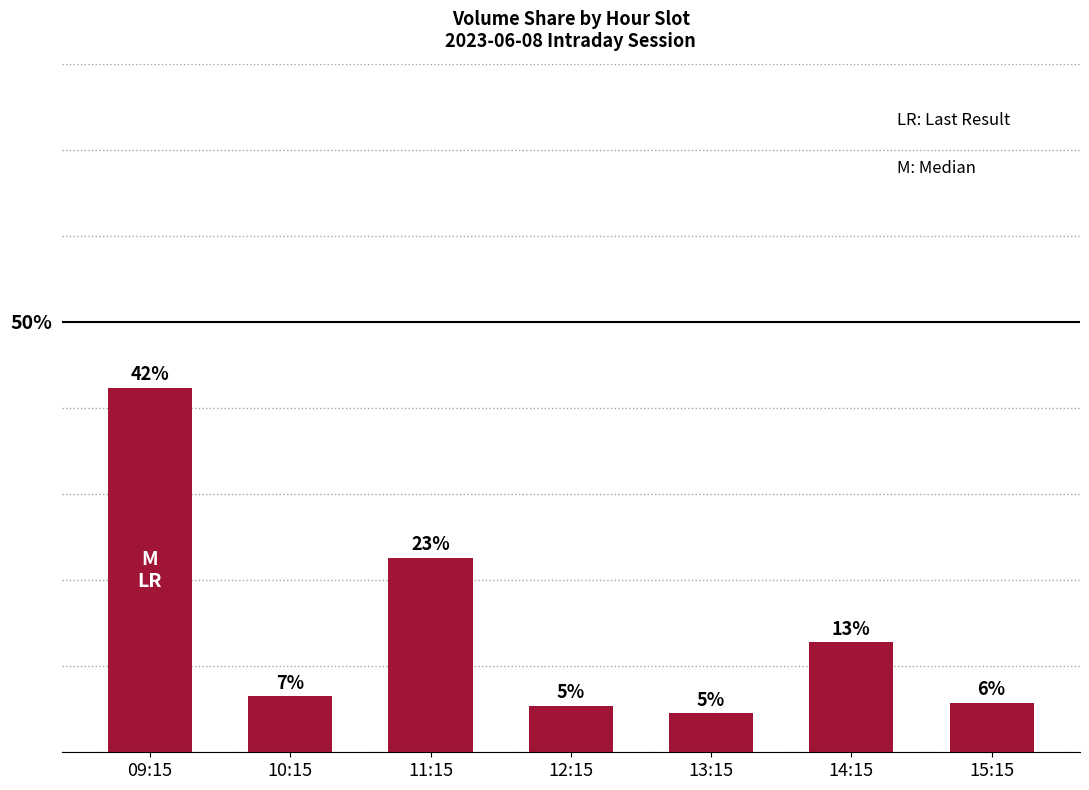

What is the value of the 2nd bar from the left?

6.5